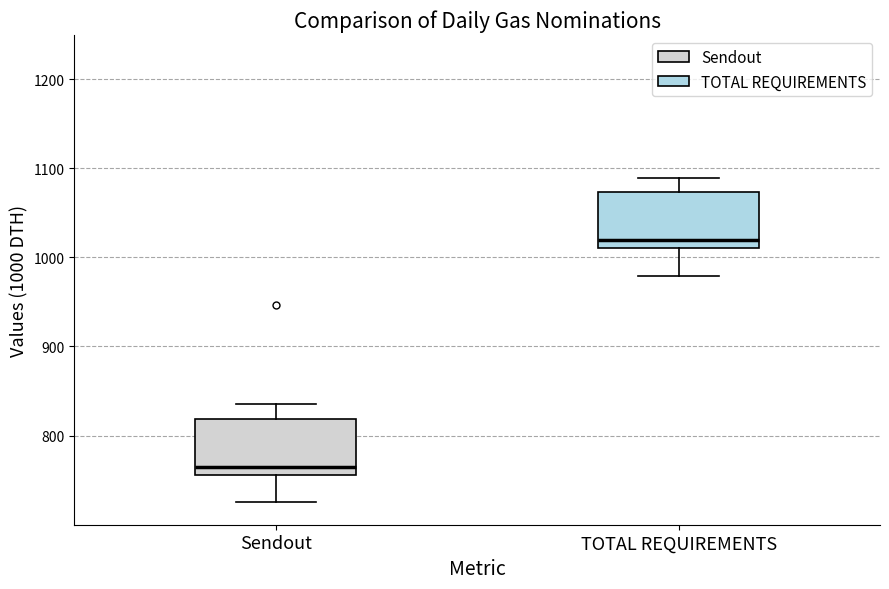

Reading left to right, read every box against the y-axis: the position of its median line, the range the box covers, and the ends of its whiskers. The values are not printed on the chart, so give them approximately, as read against the axis.

Sendout: median 770, box 760 to 820, whiskers 730 to 840
TOTAL REQUIREMENTS: median 1020, box 1010 to 1070, whiskers 980 to 1090